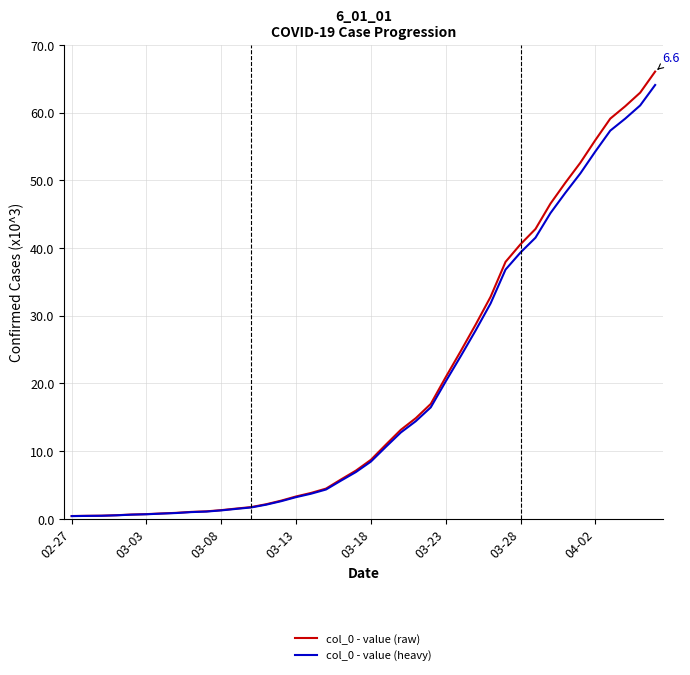

True or false: col_0 - value (heavy) and col_0 - value (raw) cross at least once.

False